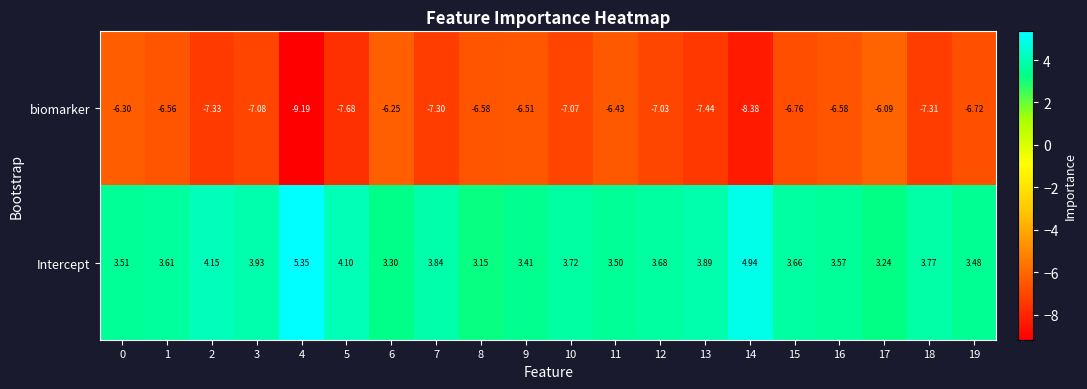

Between 2 and 10, which series saw the biggest shift?

Intercept